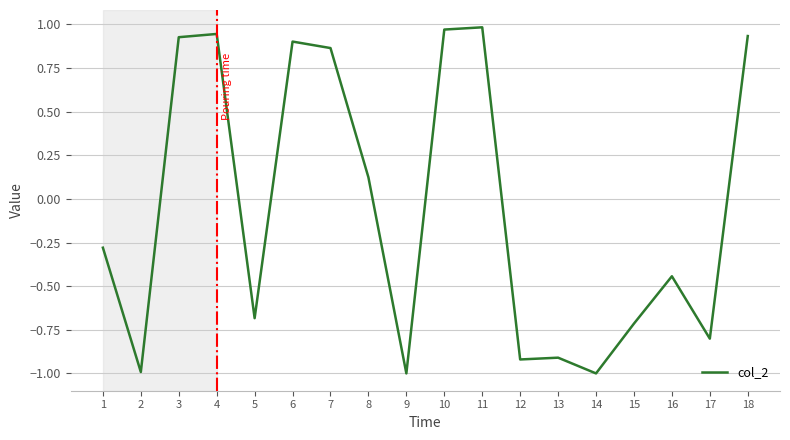

What is the minimum value shown in the chart?

-1.0